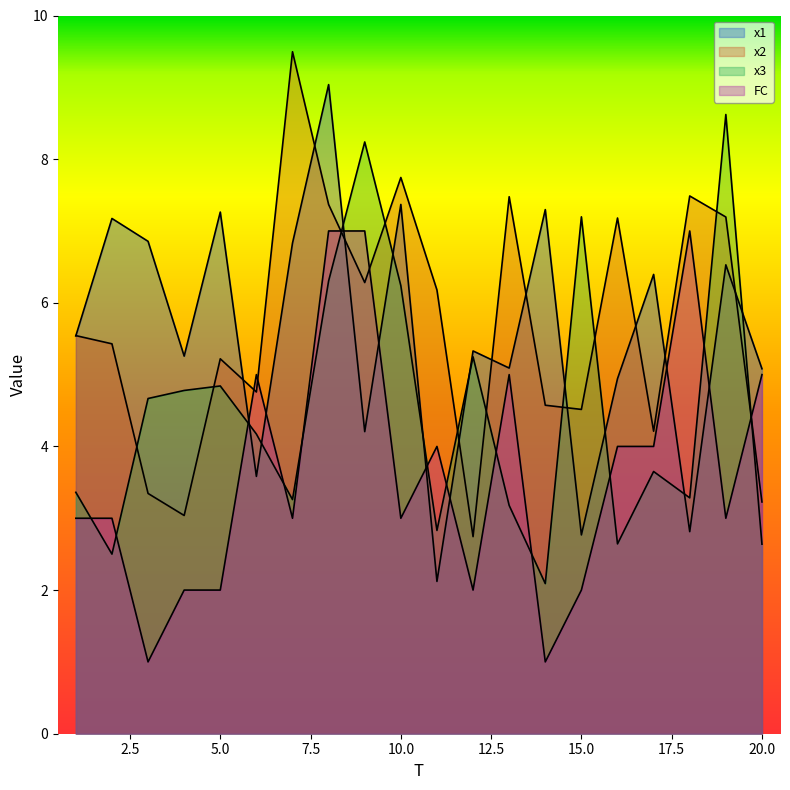

Where is x1 nearest to the value 5?

16